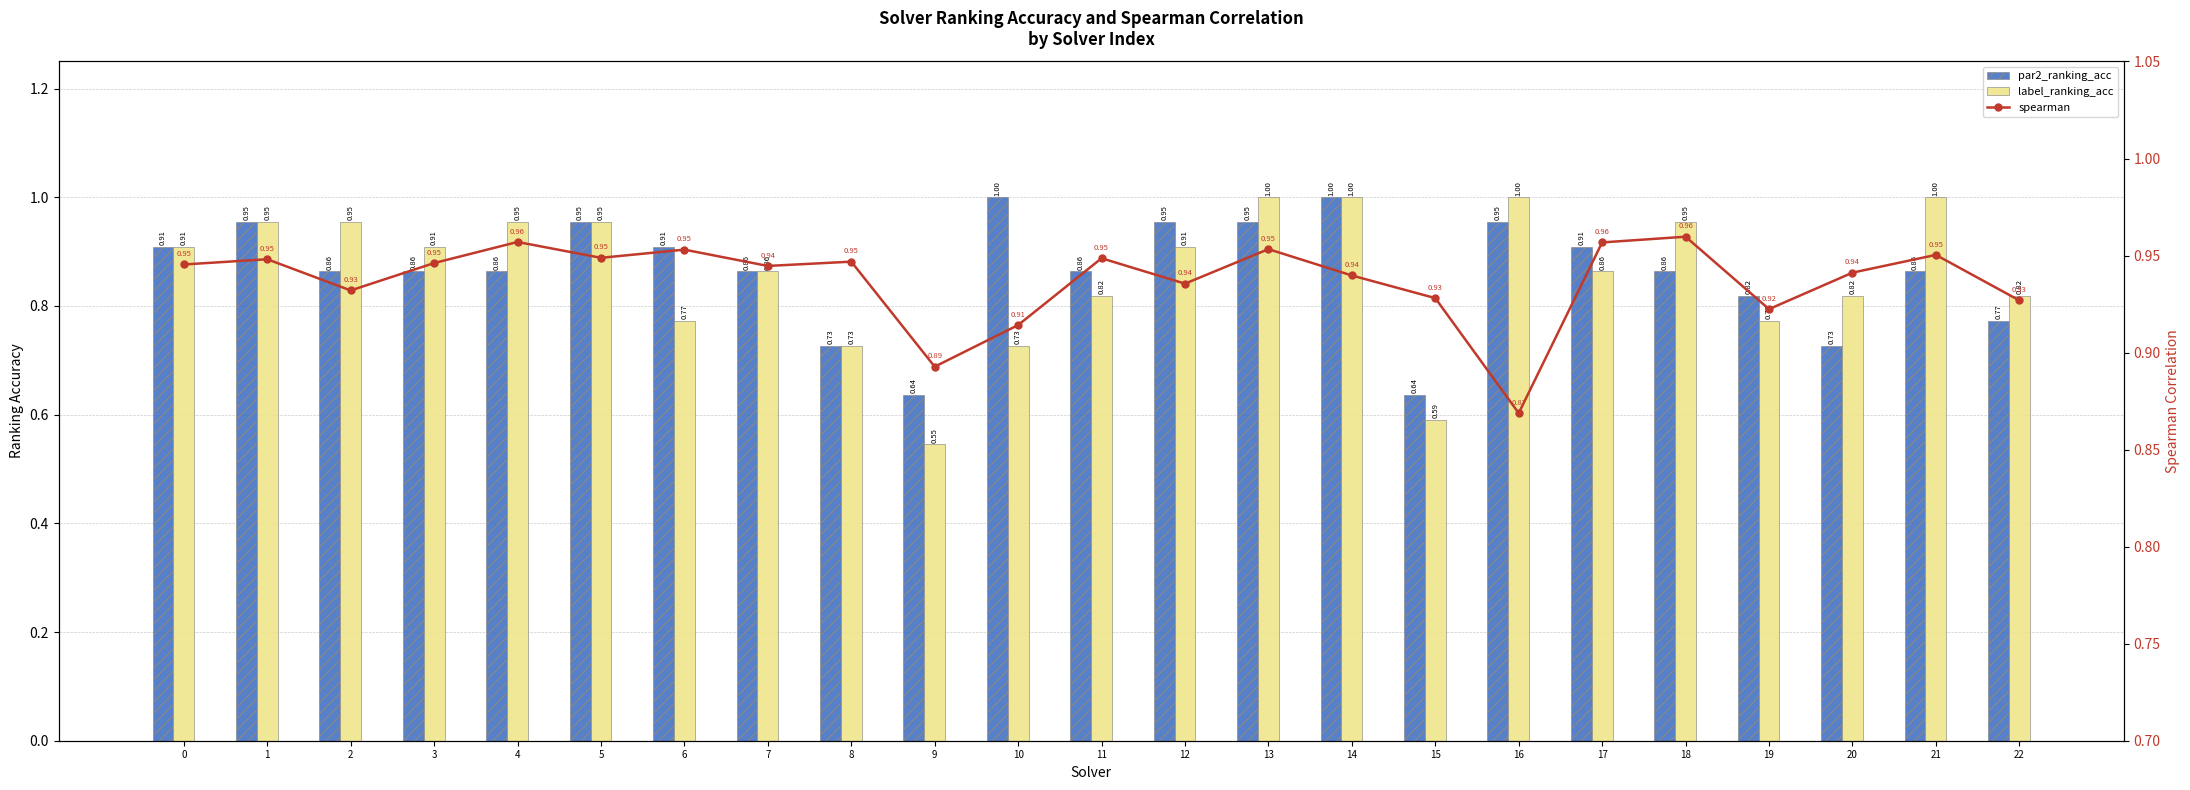

What is the difference between the maximum and second lowest values in the spearman series?

0.1